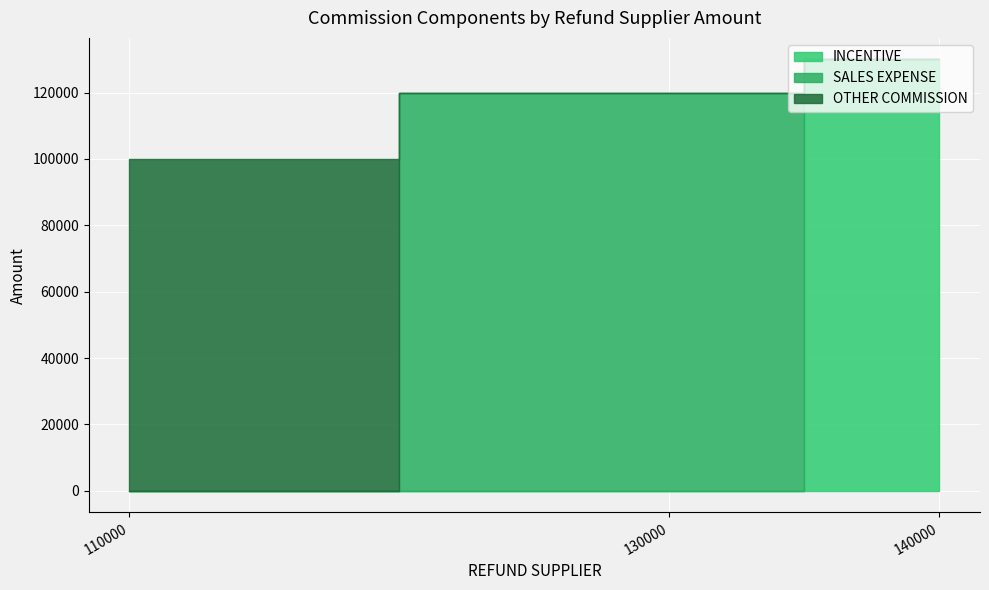

How many categories are shown in the chart?

3